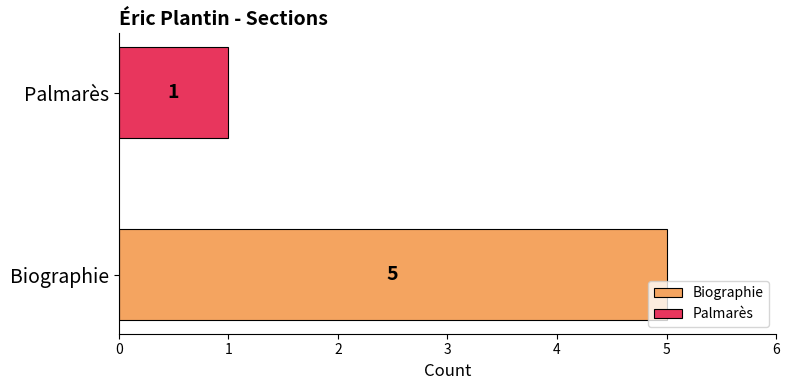

Count the number of data series in this chart.

2